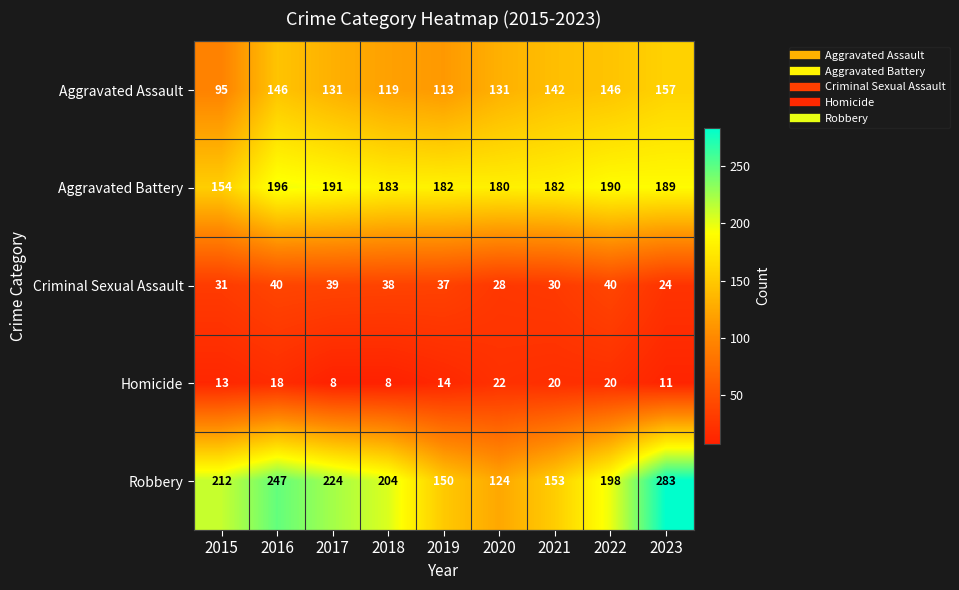

At 2017, list the series in order from smallest to largest.

Homicide, Criminal Sexual Assault, Aggravated Assault, Aggravated Battery, Robbery